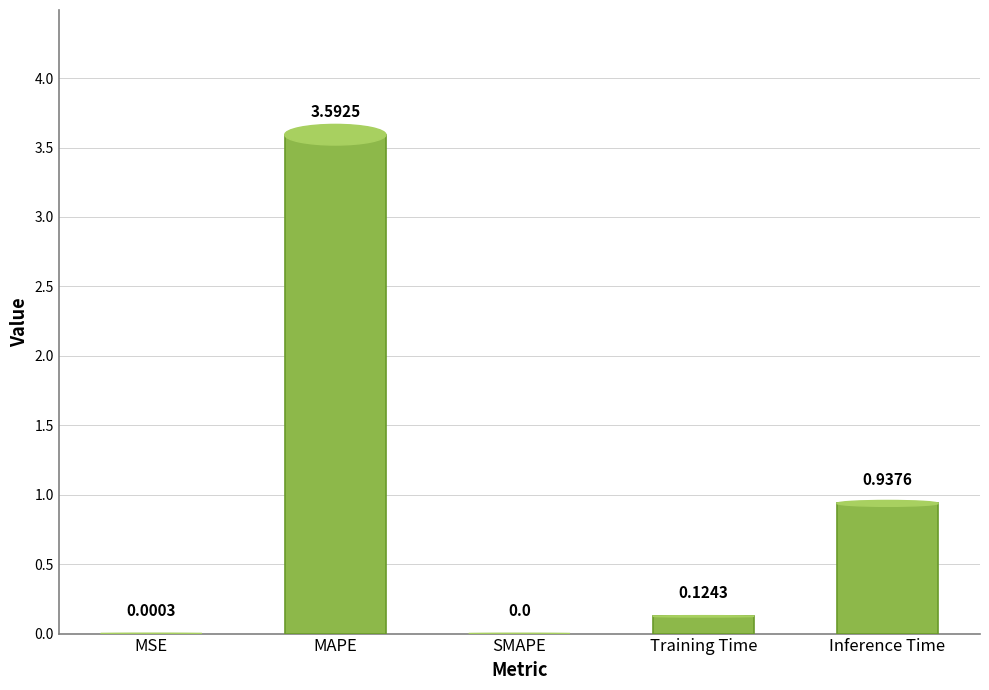

What is the sum of all values?

4.7